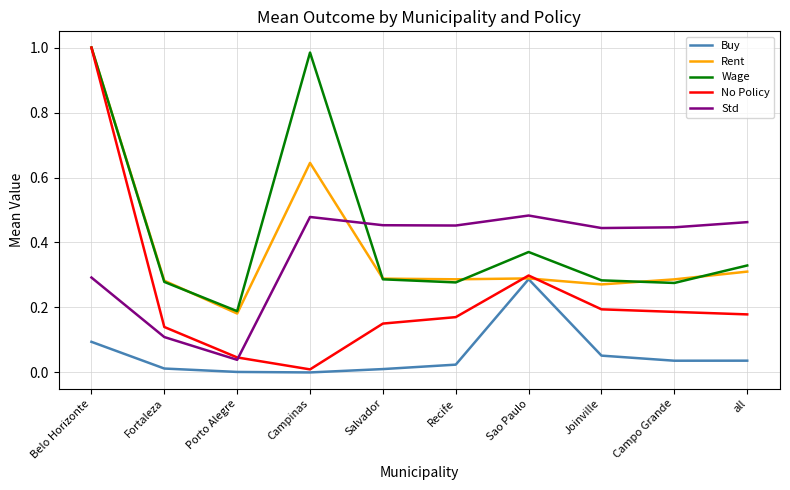

Is it true that Buy equals 0.1 at Campo Grande?

False